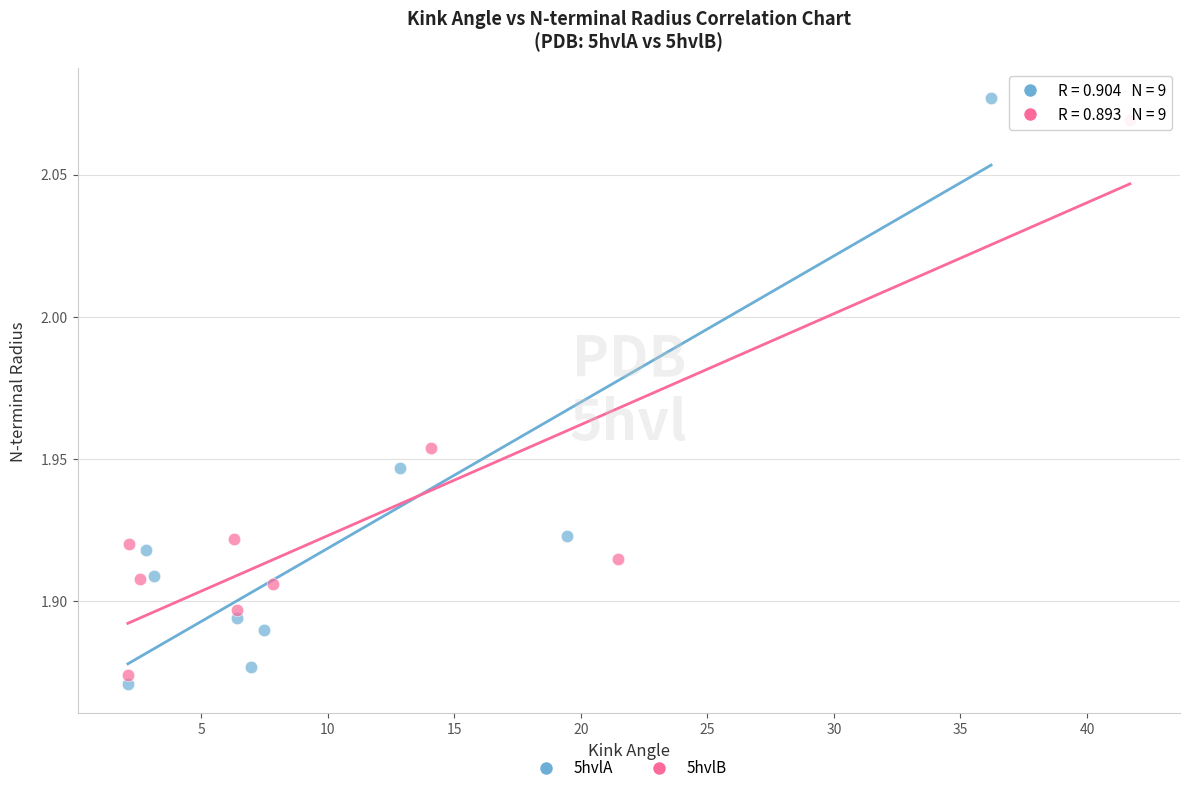

What are all the series names shown in the legend?

5hvlA, 5hvlB